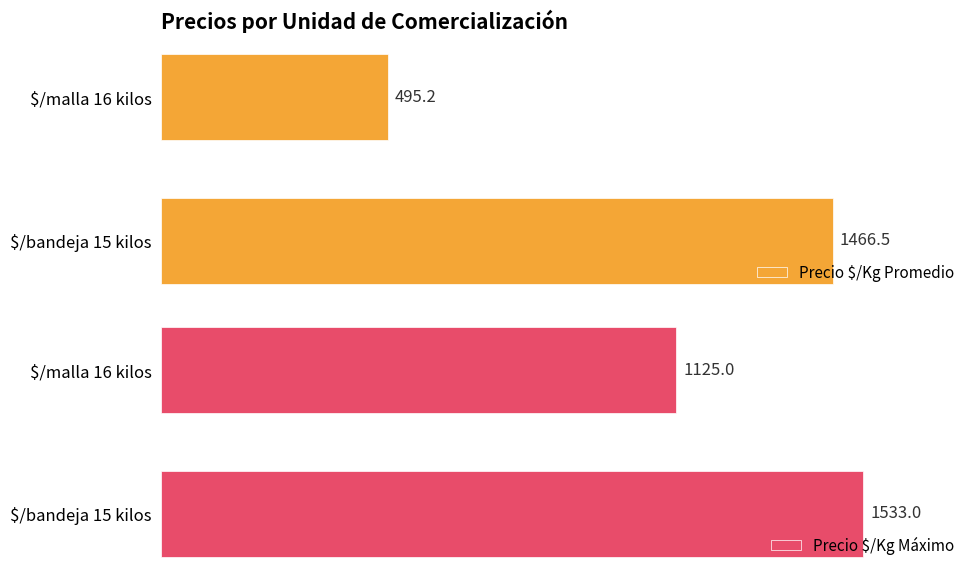

Where is Precio $/Kg Promedio nearest to the value 980?

$/malla 16 kilos